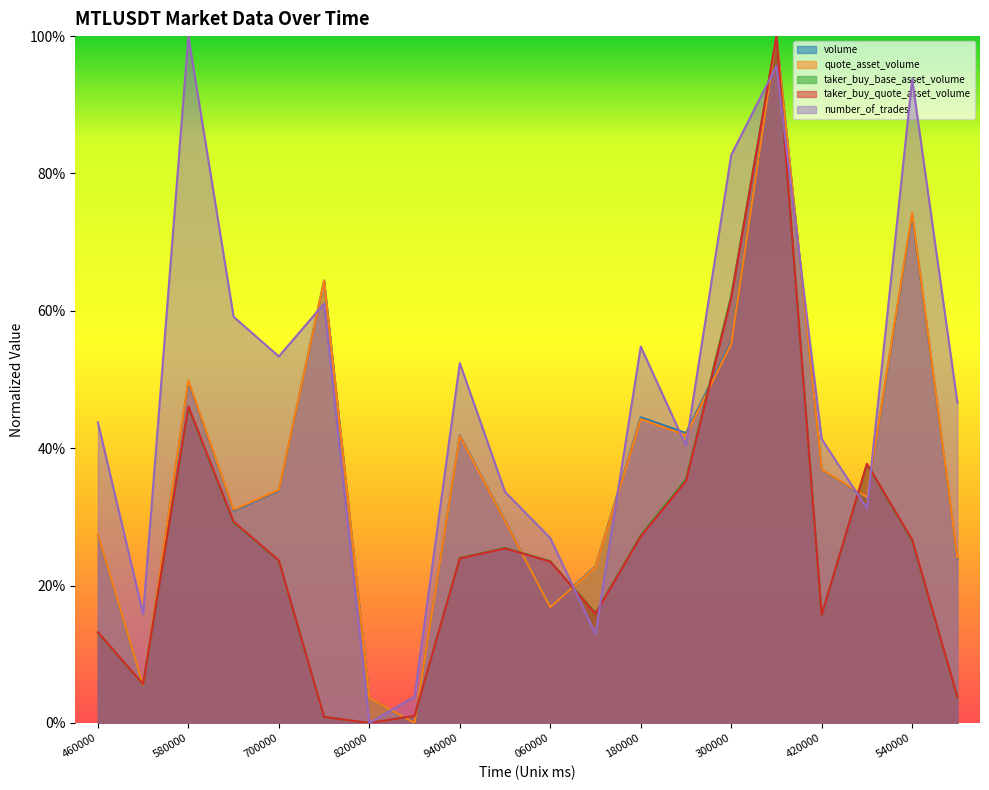

Which has a higher value, 1687640760000 or 1687641120000?

1687640760000